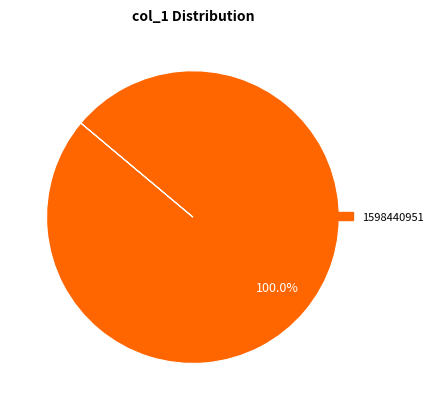

Does any single category account for the majority?

Yes